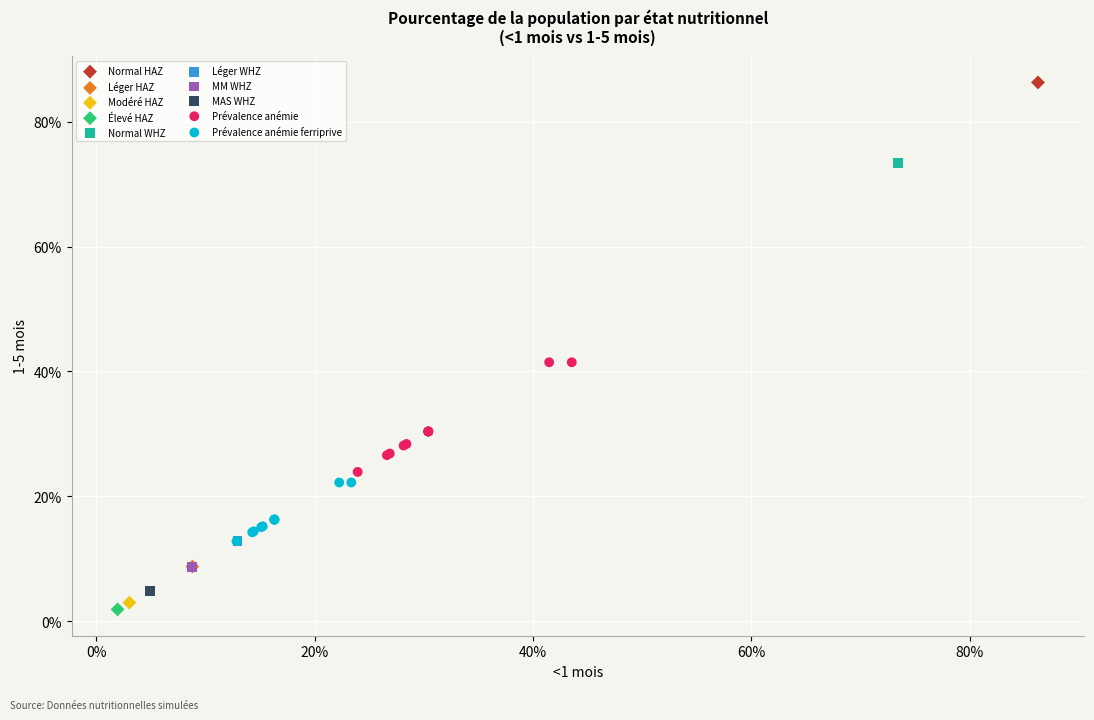

Which series contains the highest Y value?

Normal HAZ